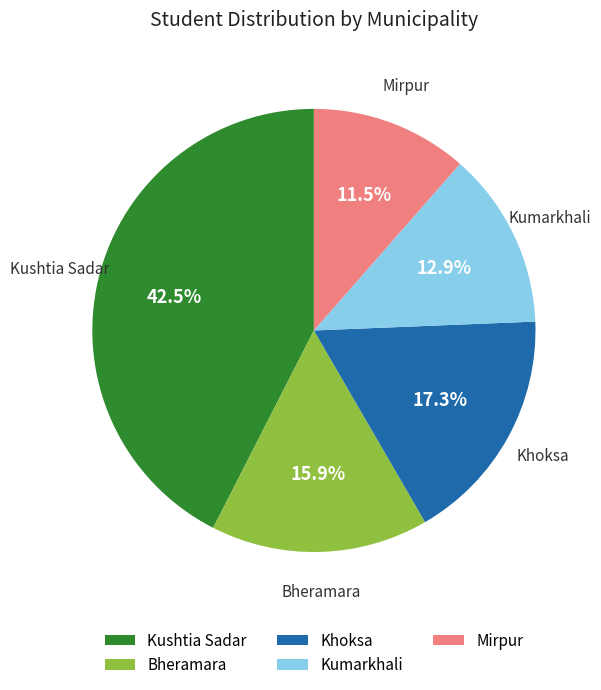

Count the number of slices in the pie.

5